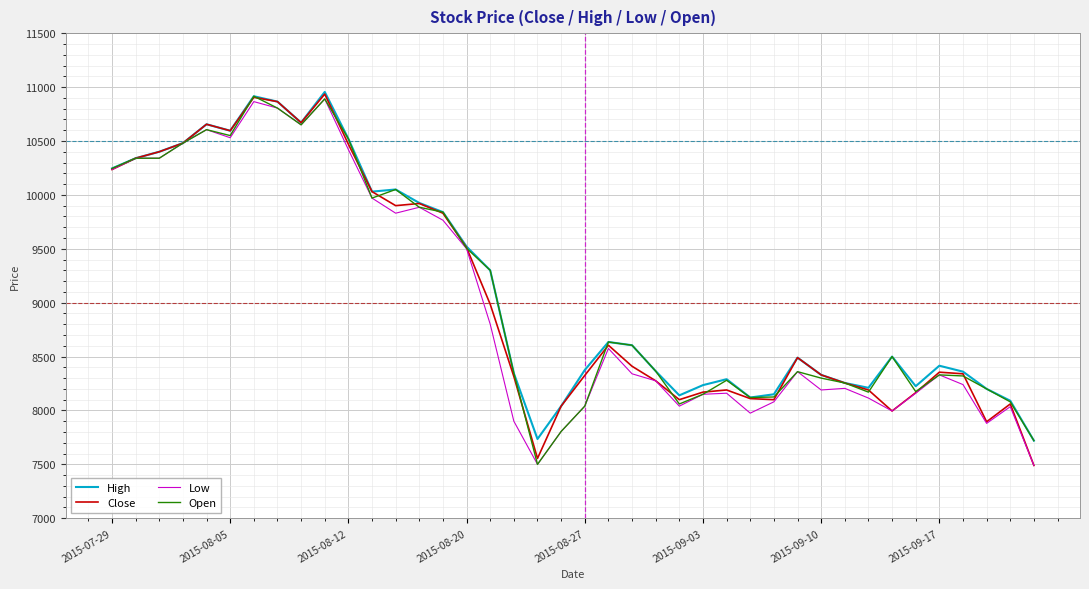

How many lines are shown in the chart?

4